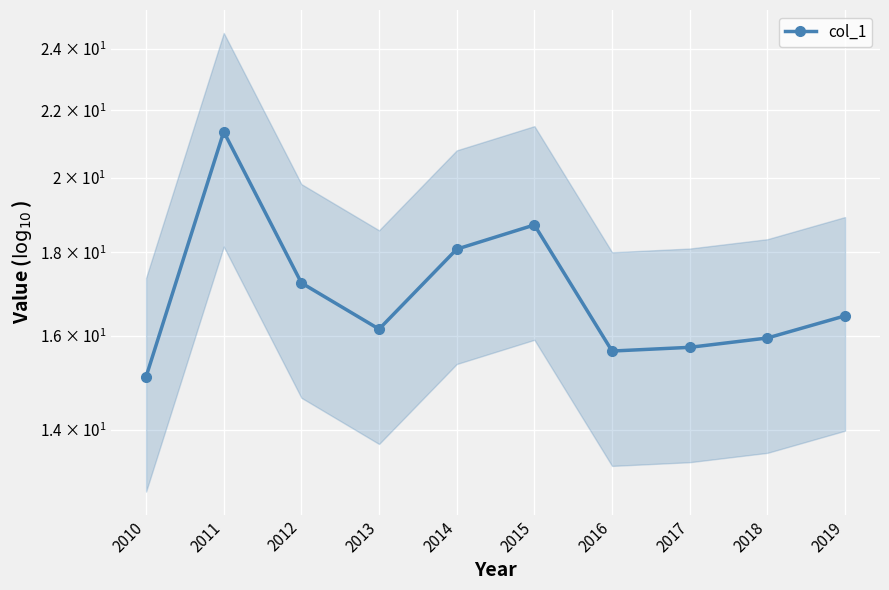

Rank the categories by value from lowest to highest.

2010, 2016, 2017, 2018, 2013, 2019, 2012, 2014, 2015, 2011